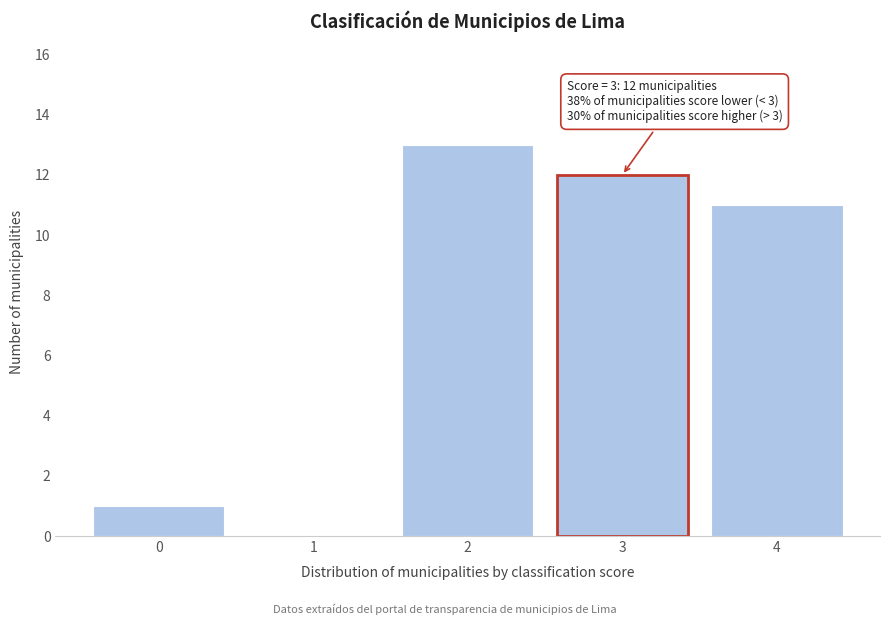

Reading left to right, list all the values displayed in this chart.

0=1	1=0	2=13	3=12	4=11